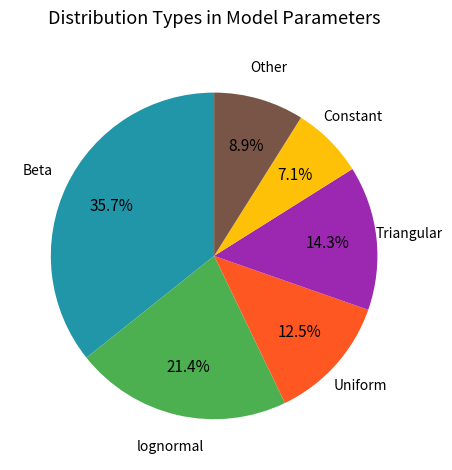

Is there a majority slice in this chart?

No